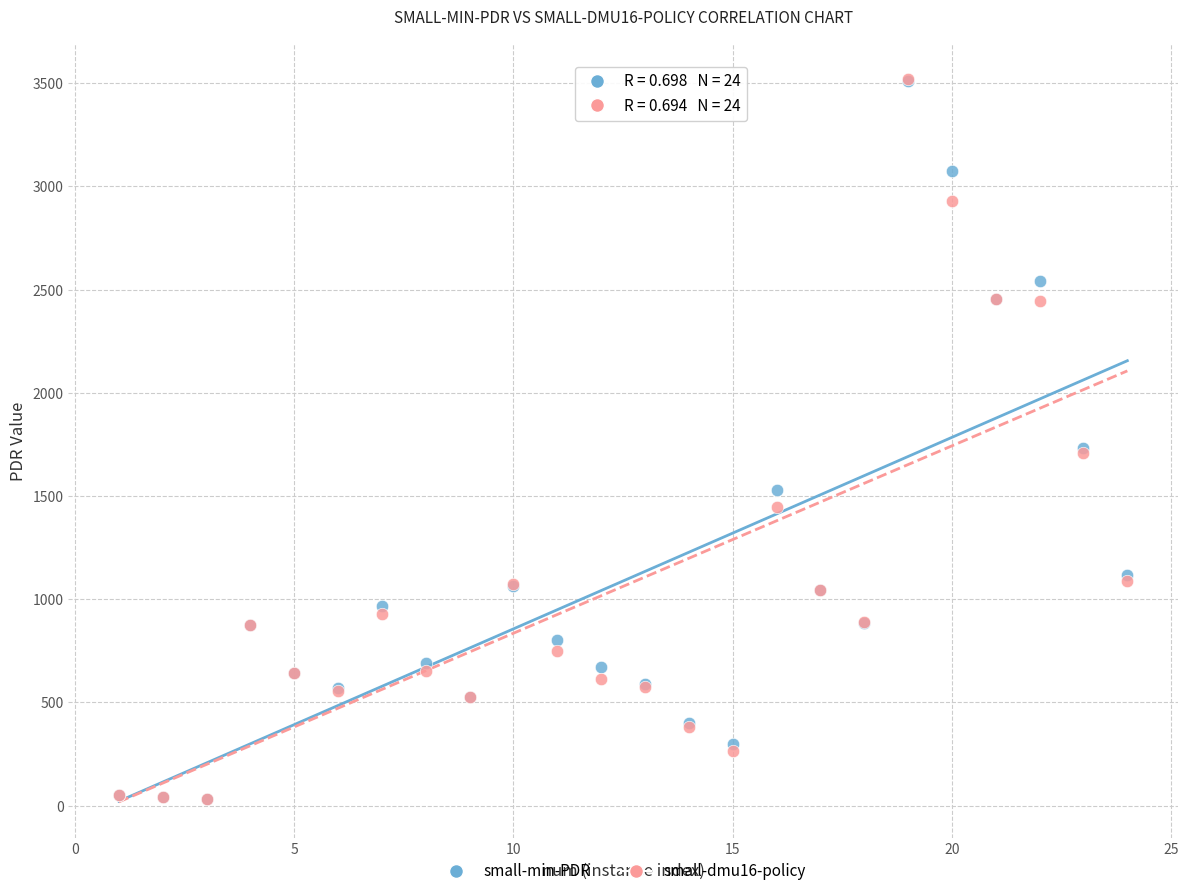

What are all the series names shown in the legend?

small-min-PDR, small-dmu16-policy